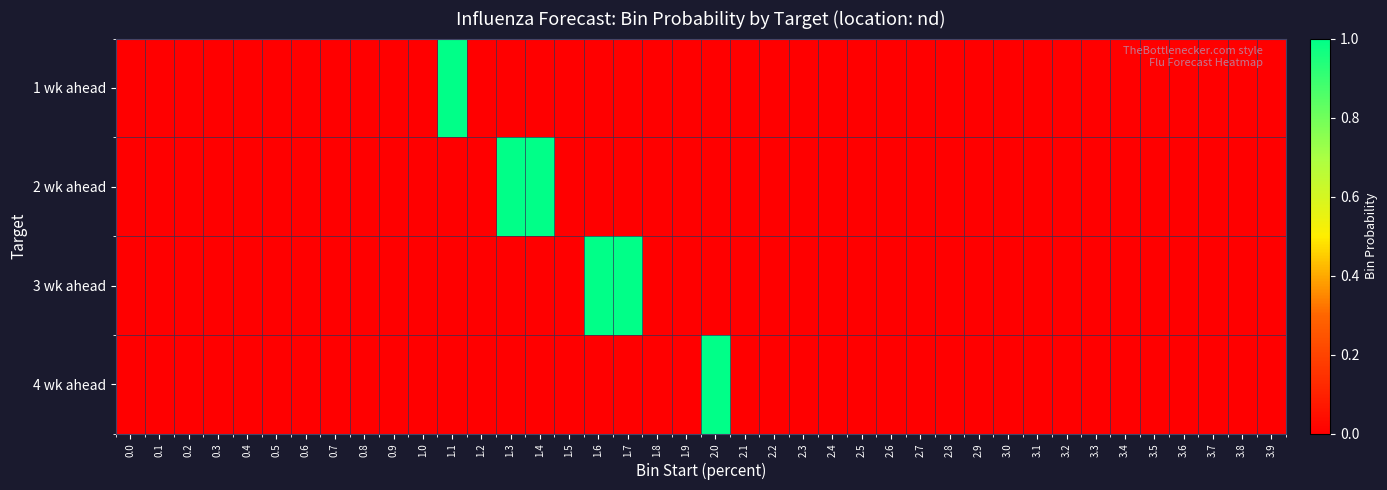

Reading left to right, transcribe all the data shown in this chart.

1 wk ahead: 0.0=0	0.1=0	0.2=0	0.3=0	0.4=0	0.5=0	0.6=0	0.7=0	0.8=0	0.9=0	1.0=0	1.1=1	1.2=0	1.3=0	1.4=0	1.5=0	1.6=0	1.7=0	1.8=0	1.9=0	2.0=0	2.1=0	2.2=0	2.3=0	2.4=0	2.5=0	2.6=0	2.7=0	2.8=0	2.9=0	3.0=0	3.1=0	3.2=0	3.3=0	3.4=0	3.5=0	3.6=0	3.7=0	3.8=0	3.9=0
2 wk ahead: 0.0=0	0.1=0	0.2=0	0.3=0	0.4=0	0.5=0	0.6=0	0.7=0	0.8=0	0.9=0	1.0=0	1.1=0	1.2=0	1.3=1	1.4=1	1.5=0	1.6=0	1.7=0	1.8=0	1.9=0	2.0=0	2.1=0	2.2=0	2.3=0	2.4=0	2.5=0	2.6=0	2.7=0	2.8=0	2.9=0	3.0=0	3.1=0	3.2=0	3.3=0	3.4=0	3.5=0	3.6=0	3.7=0	3.8=0	3.9=0
3 wk ahead: 0.0=0	0.1=0	0.2=0	0.3=0	0.4=0	0.5=0	0.6=0	0.7=0	0.8=0	0.9=0	1.0=0	1.1=0	1.2=0	1.3=0	1.4=0	1.5=0	1.6=1	1.7=1	1.8=0	1.9=0	2.0=0	2.1=0	2.2=0	2.3=0	2.4=0	2.5=0	2.6=0	2.7=0	2.8=0	2.9=0	3.0=0	3.1=0	3.2=0	3.3=0	3.4=0	3.5=0	3.6=0	3.7=0	3.8=0	3.9=0
4 wk ahead: 0.0=0	0.1=0	0.2=0	0.3=0	0.4=0	0.5=0	0.6=0	0.7=0	0.8=0	0.9=0	1.0=0	1.1=0	1.2=0	1.3=0	1.4=0	1.5=0	1.6=0	1.7=0	1.8=0	1.9=0	2.0=1	2.1=0	2.2=0	2.3=0	2.4=0	2.5=0	2.6=0	2.7=0	2.8=0	2.9=0	3.0=0	3.1=0	3.2=0	3.3=0	3.4=0	3.5=0	3.6=0	3.7=0	3.8=0	3.9=0